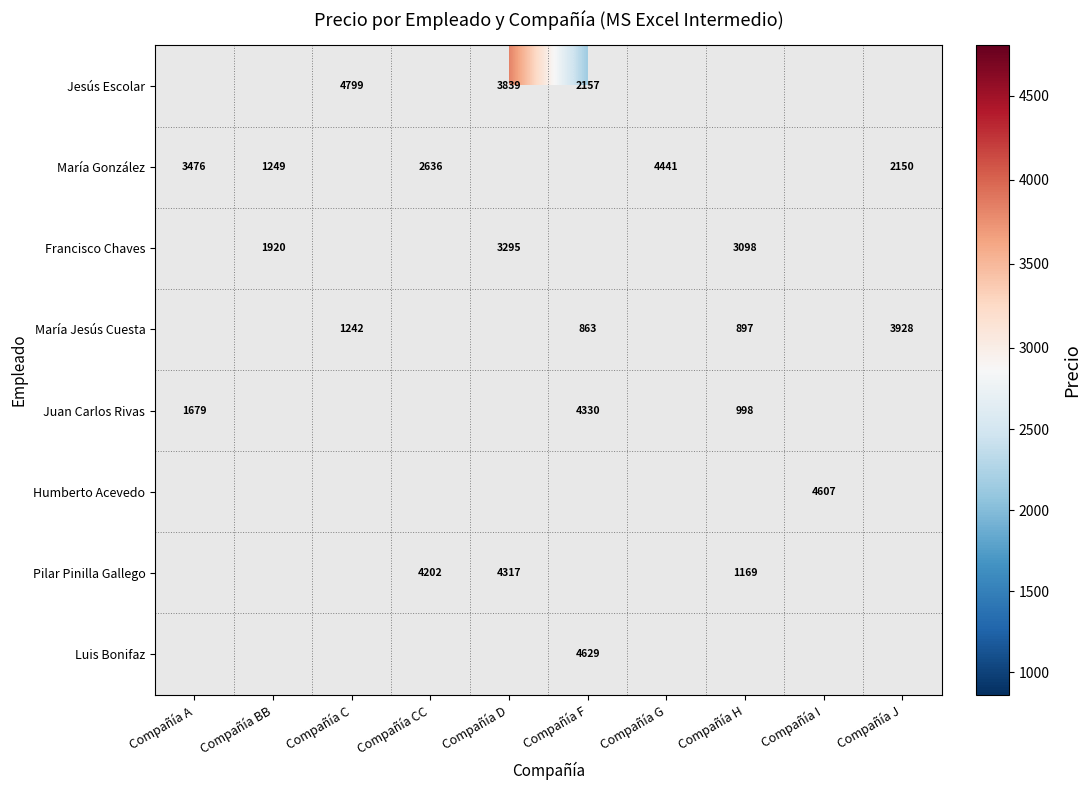

Which label corresponds to the smallest value in the chart?

Compañía F